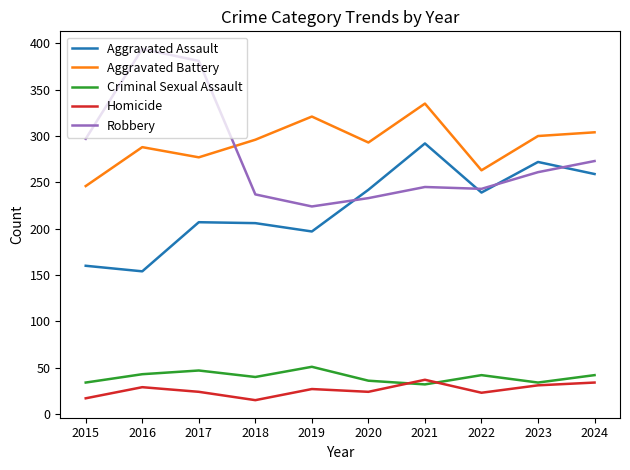

At how many categories does at least one series exceed 251?

10